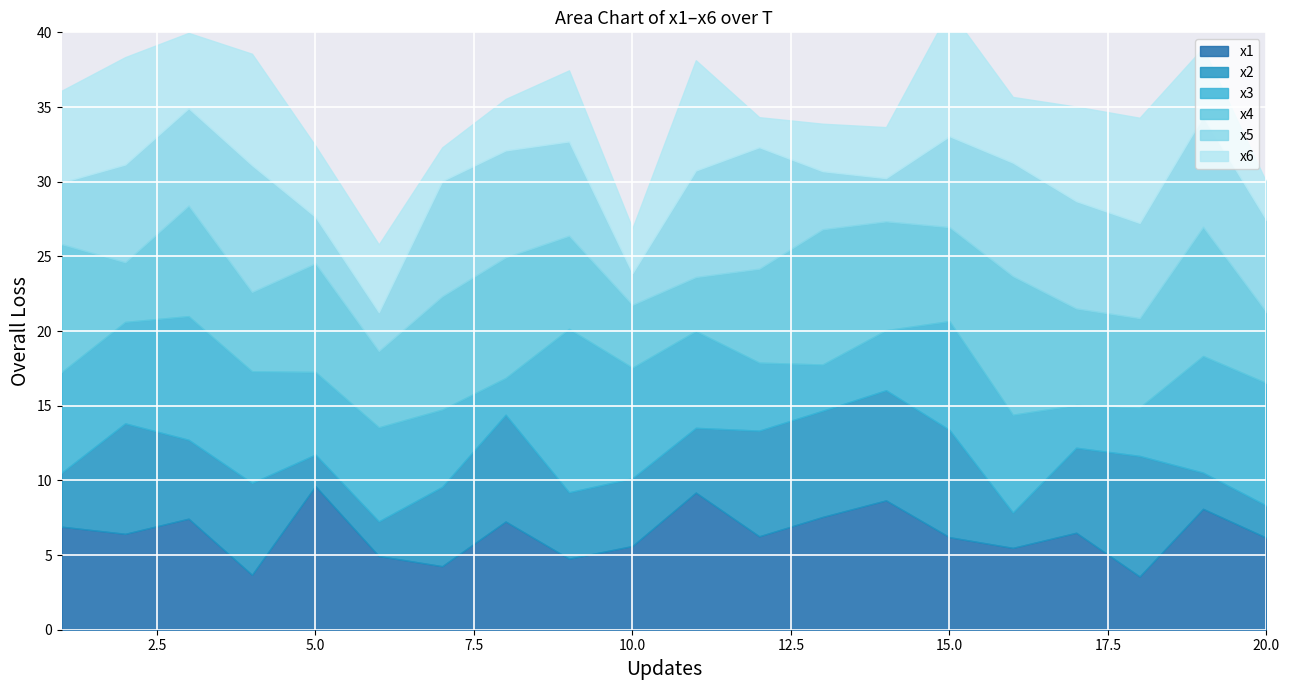

Reading left to right, extract all data points from this chart.

x1: 6.9	6.4	7.4	3.7	9.6	4.9	4.3	7.2	4.8	5.6	9.2	6.3	7.6	8.7	6.2	5.5	6.5	3.6	8.1	6.2
x2: 3.6	7.4	5.3	6.1	2.1	2.3	5.3	7.2	4.4	4.5	4.3	7.1	7.1	7.4	7.2	2.4	5.7	8.1	2.4	2.2
x3: 6.7	6.8	8.3	7.5	5.5	6.3	5.2	2.5	10.9	7.4	6.5	4.6	3.1	4.0	7.3	6.5	2.9	3.2	7.8	8.2
x4: 8.6	4.0	7.4	5.3	7.3	5.1	7.6	8.1	6.2	4.2	3.6	6.3	9.1	7.3	6.3	9.3	6.5	6.0	8.6	4.7
x5: 4.1	6.5	6.5	8.5	3.1	2.6	7.7	7.2	6.3	2.1	7.1	8.1	3.9	2.9	6.1	7.6	7.2	6.4	7.4	6.2
x6: 6.1	7.2	5.0	7.5	4.8	4.5	2.3	3.4	4.8	3.0	7.4	2.0	3.2	3.4	8.4	4.4	6.3	7.0	4.6	2.5